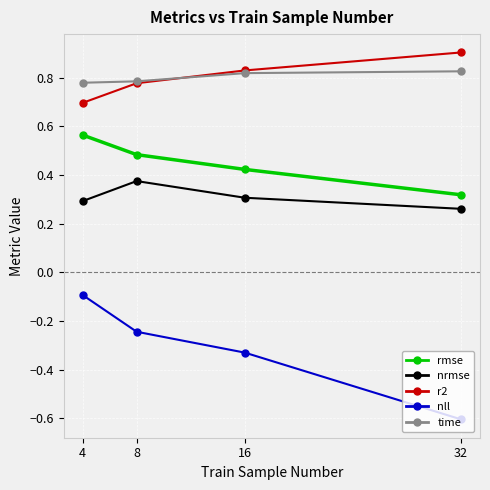

Rank the series by their maximum value, from lowest to highest.

nll, nrmse, rmse, time, r2